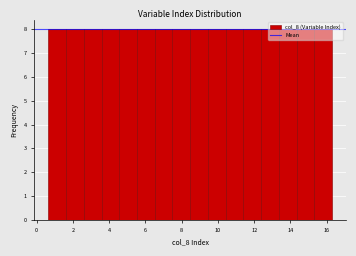

Reading left to right, list every bar in this chart as the range it spans on the x-axis followed by its height. Neither the bar edges nor the heights are printed on the chart, so give them approximately, as read against the axes.

0.6 to 1.6: 8
1.6 to 2.6: 8
2.6 to 3.6: 8
3.6 to 4.6: 8
4.6 to 5.6: 8
5.6 to 6.6: 8
6.6 to 7.4: 8
7.4 to 8.4: 8
8.4 to 9.4: 8
9.4 to 10.4: 8
10.4 to 11.4: 8
11.4 to 12.4: 8
12.4 to 13.4: 8
13.4 to 14.4: 8
14.4 to 15.4: 8
15.4 to 16.2: 8